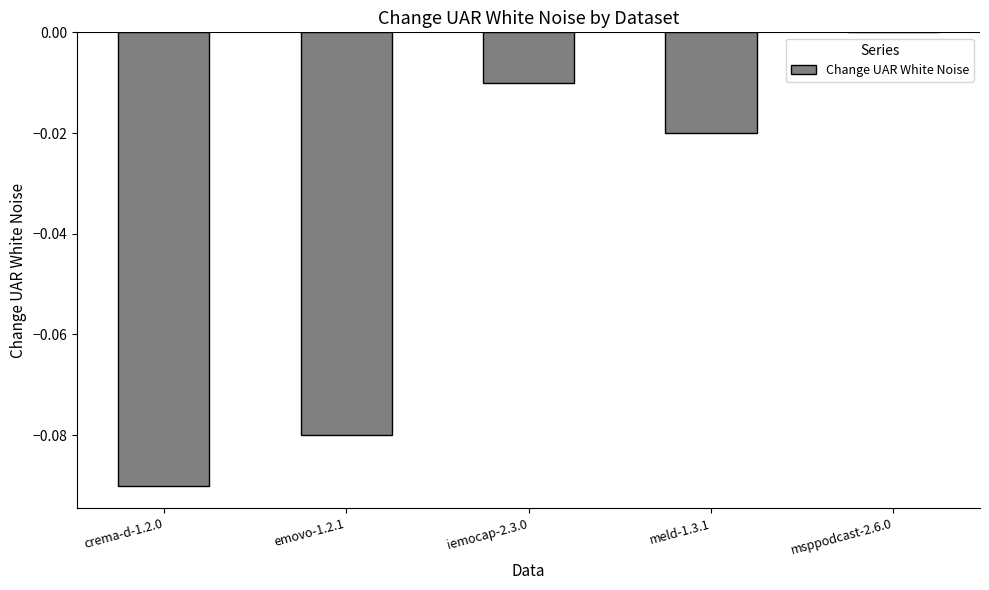

Which has a higher value, emovo-1.2.1 or crema-d-1.2.0?

emovo-1.2.1